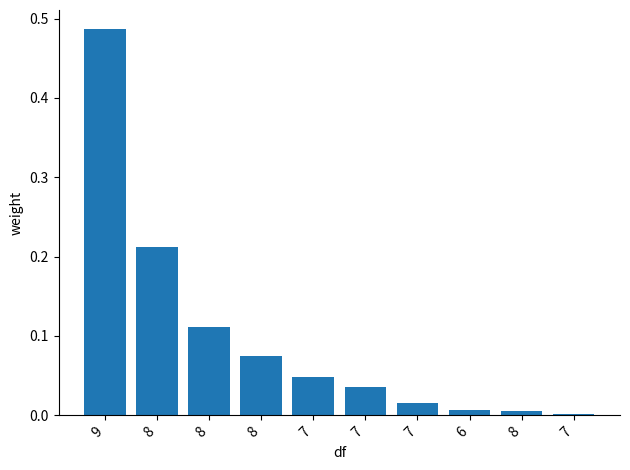

Is it true that the value at 8 is 0.0?

False